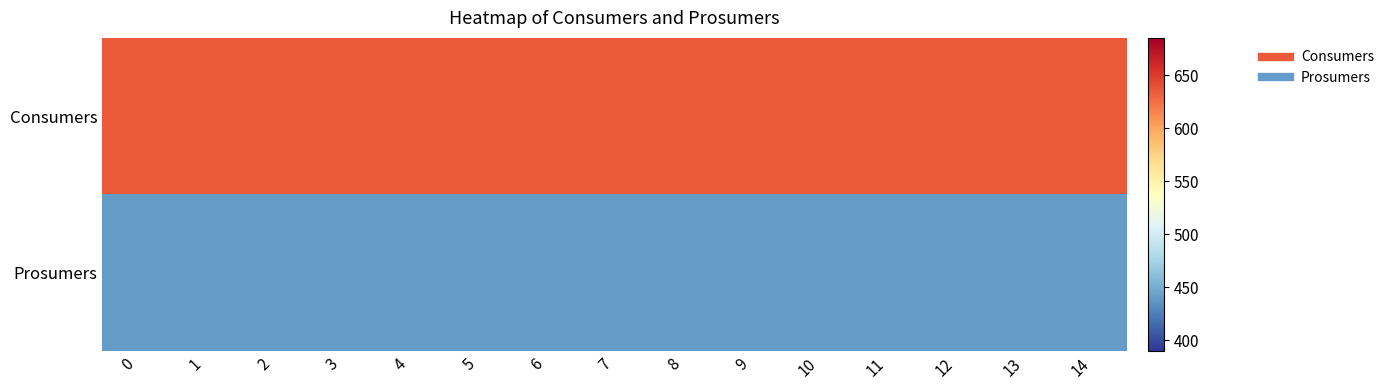

Reading left to right, what are all the values shown in this chart?

Consumers: 0=635	1=635	2=635	3=635	4=635	5=635	6=635	7=635	8=635	9=635	10=635	11=635	12=635	13=635	14=635
Prosumers: 0=440	1=440	2=440	3=440	4=440	5=440	6=440	7=440	8=440	9=440	10=440	11=440	12=440	13=440	14=440